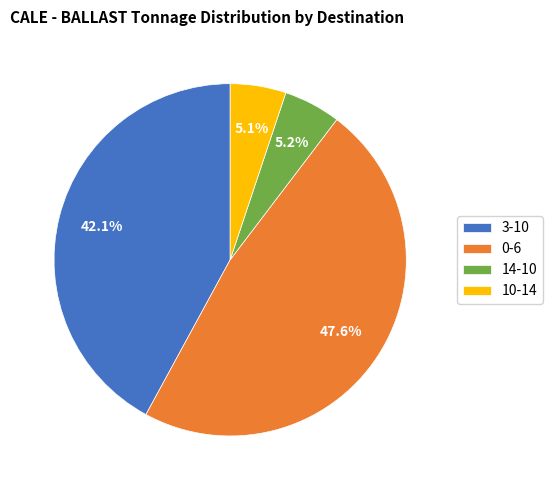

Approximately how many times larger is the value at 10-14 compared to 3-10?

0.1